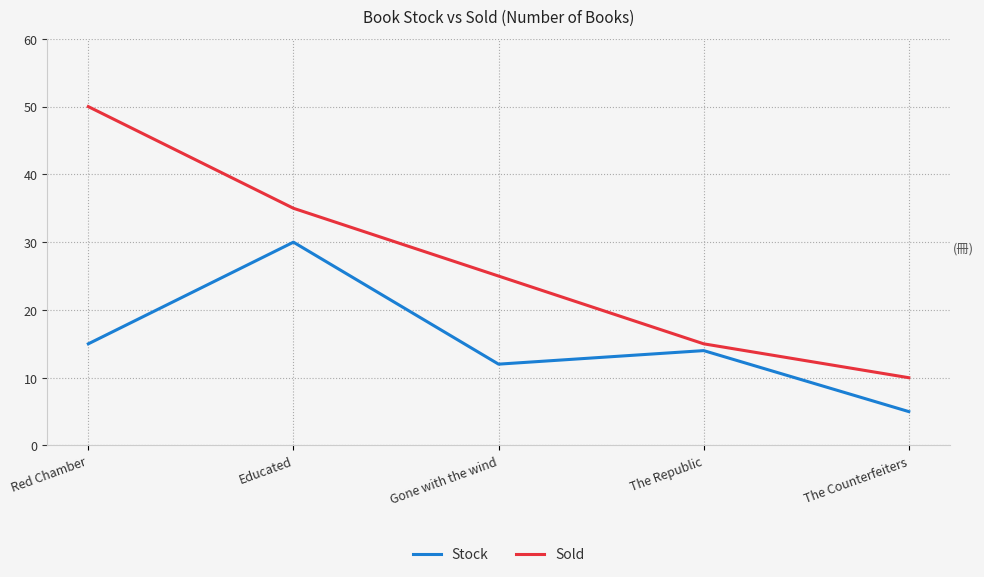

At Educated, list the series in order from smallest to largest.

Stock, Sold